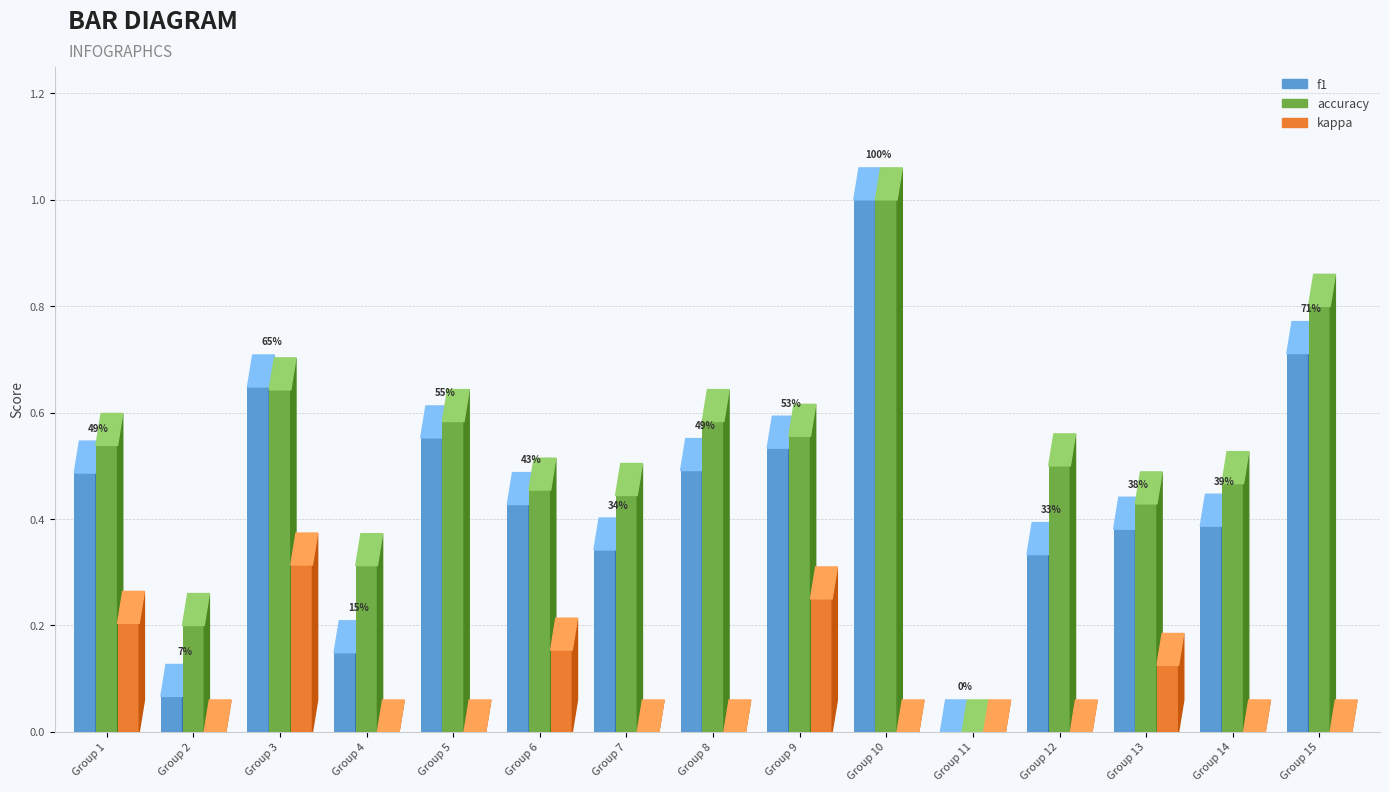

How many kappa values are between 0 and 1?

15